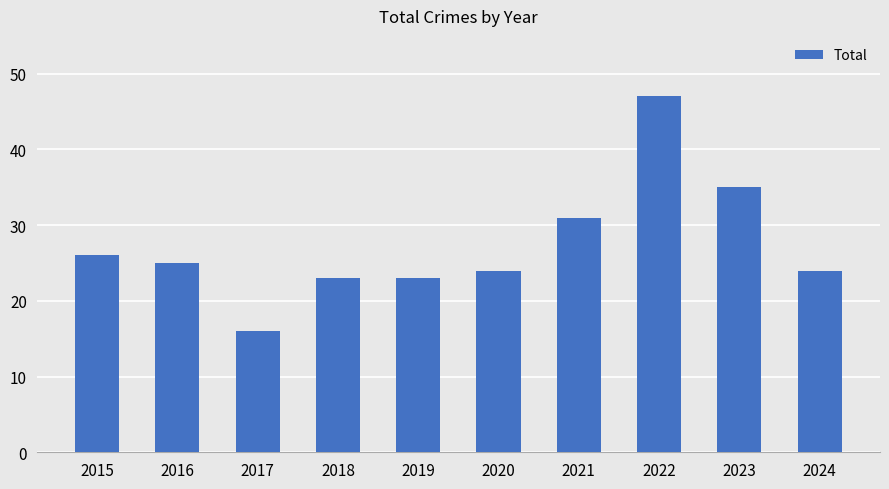

What is the sum of the values at 2017 and 2020?

40